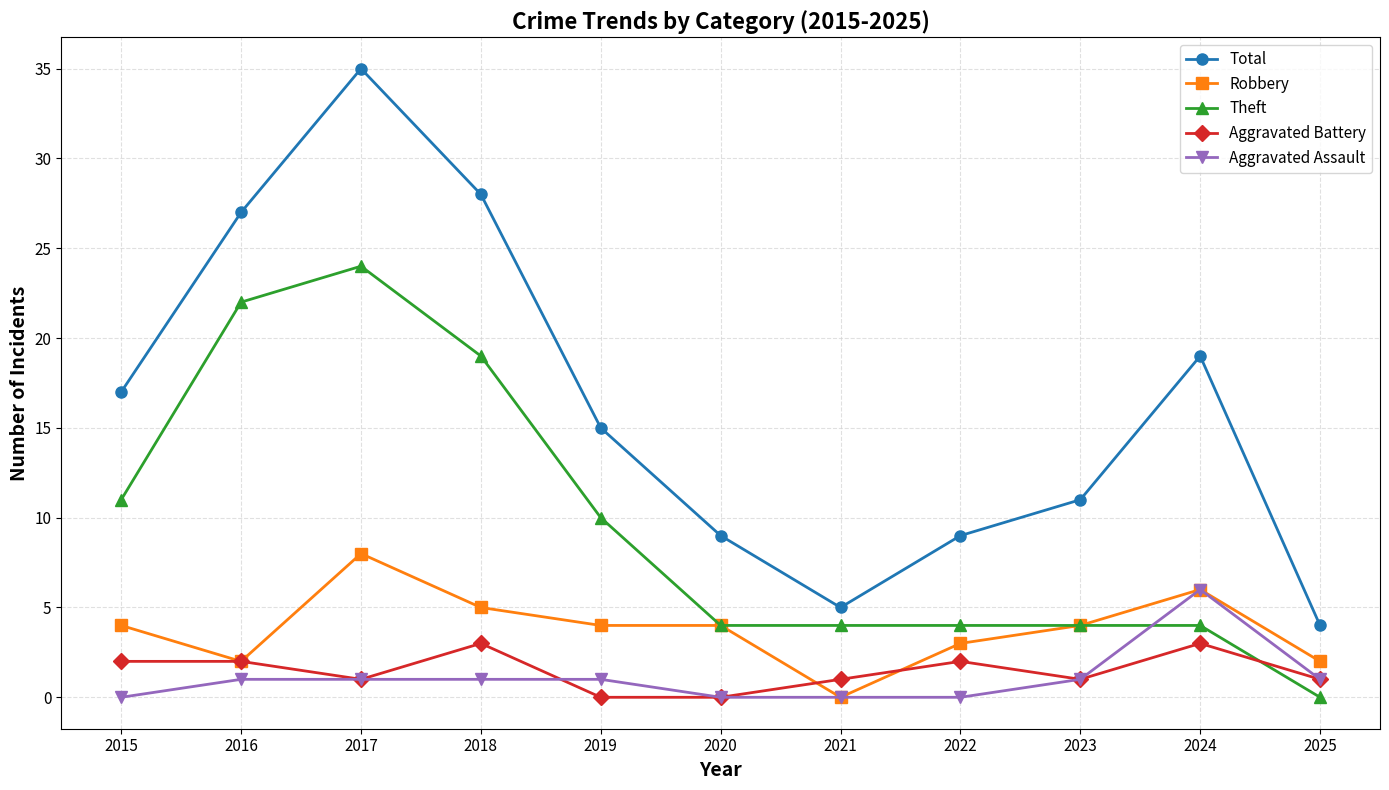

What is the sum of all Robbery values?

42